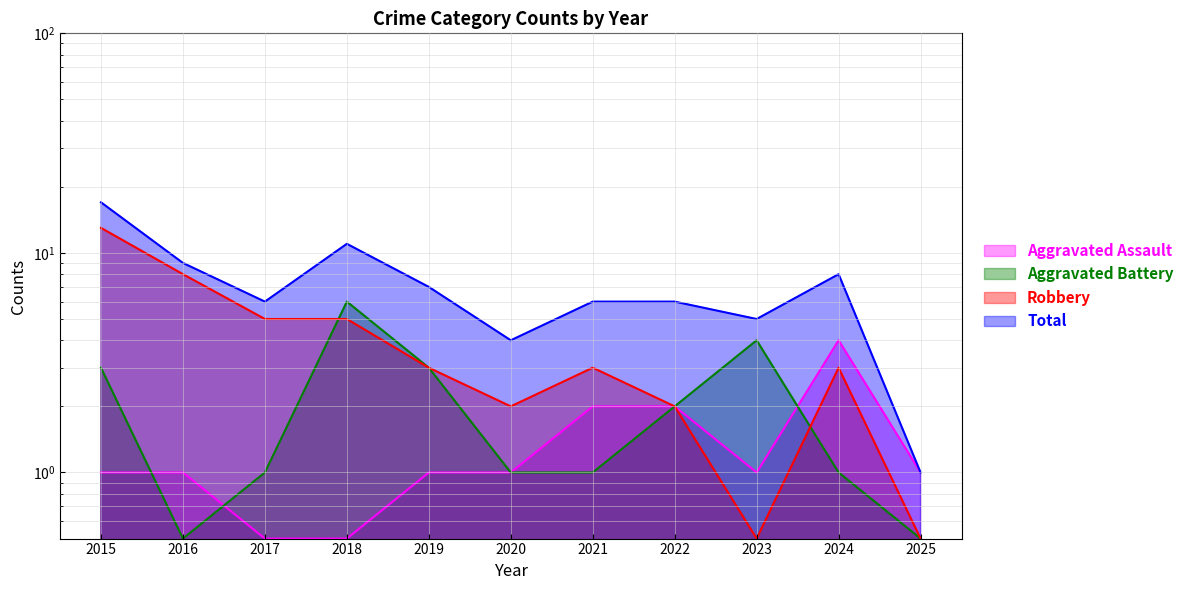

Which series changed the most between 2016 and 2024?

Robbery